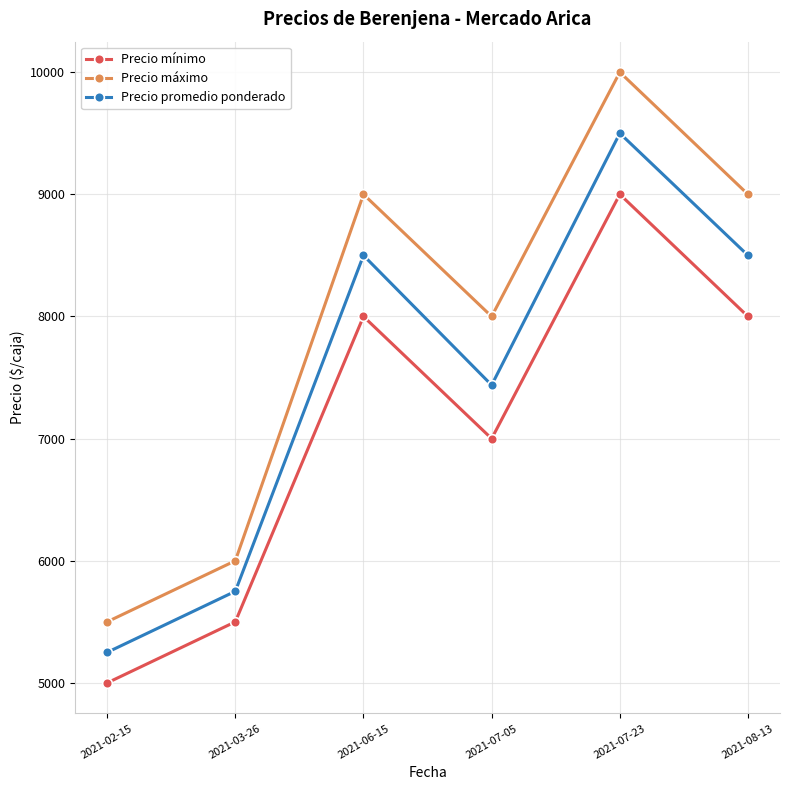

What is the difference between the maximum and second lowest values in the Precio promedio ponderado series?

3750